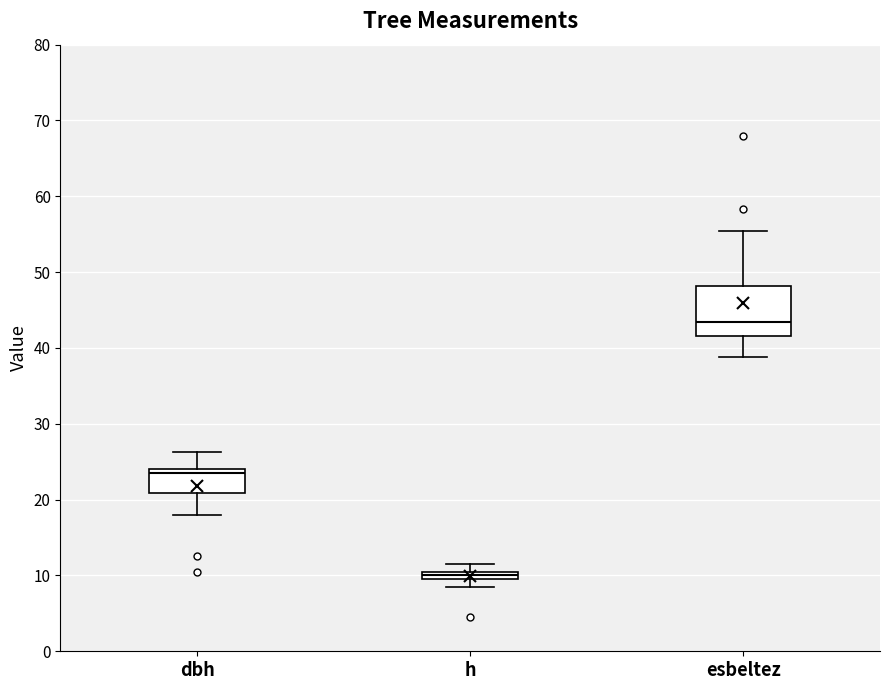

Which box has the lowest median line?

h